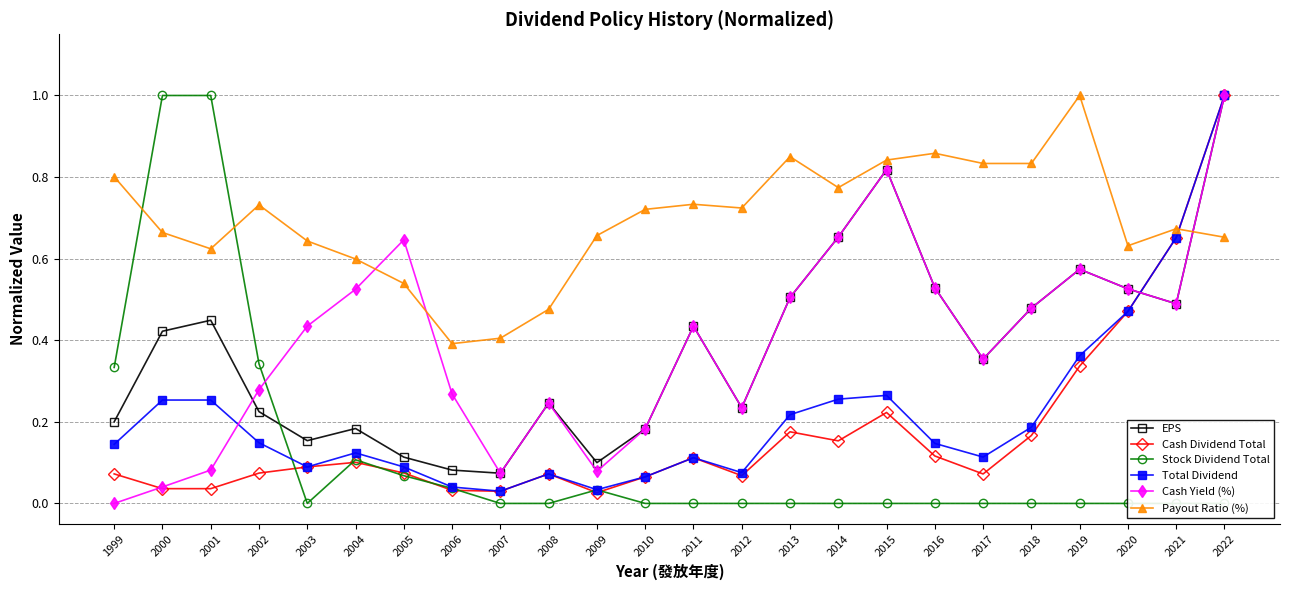

What is the value of the Cash Dividend Total point at the 24th from the left?

1.0